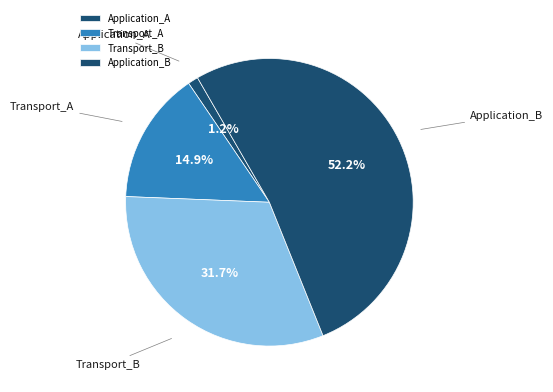

Does Application_B account for over 50% of the chart?

Yes